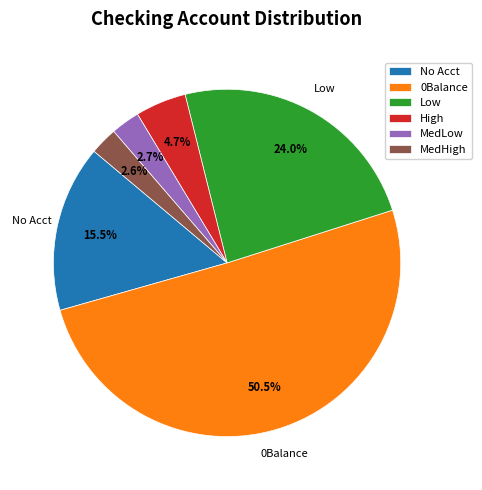

How many slices are in this pie chart?

6